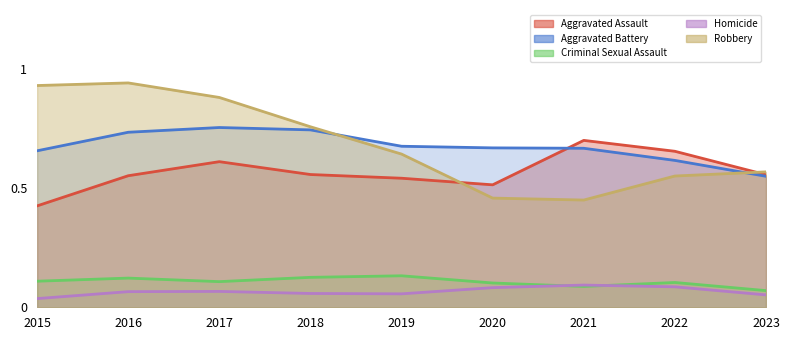

Which series ends up on top after the final intersection of Criminal Sexual Assault and Homicide?

Criminal Sexual Assault